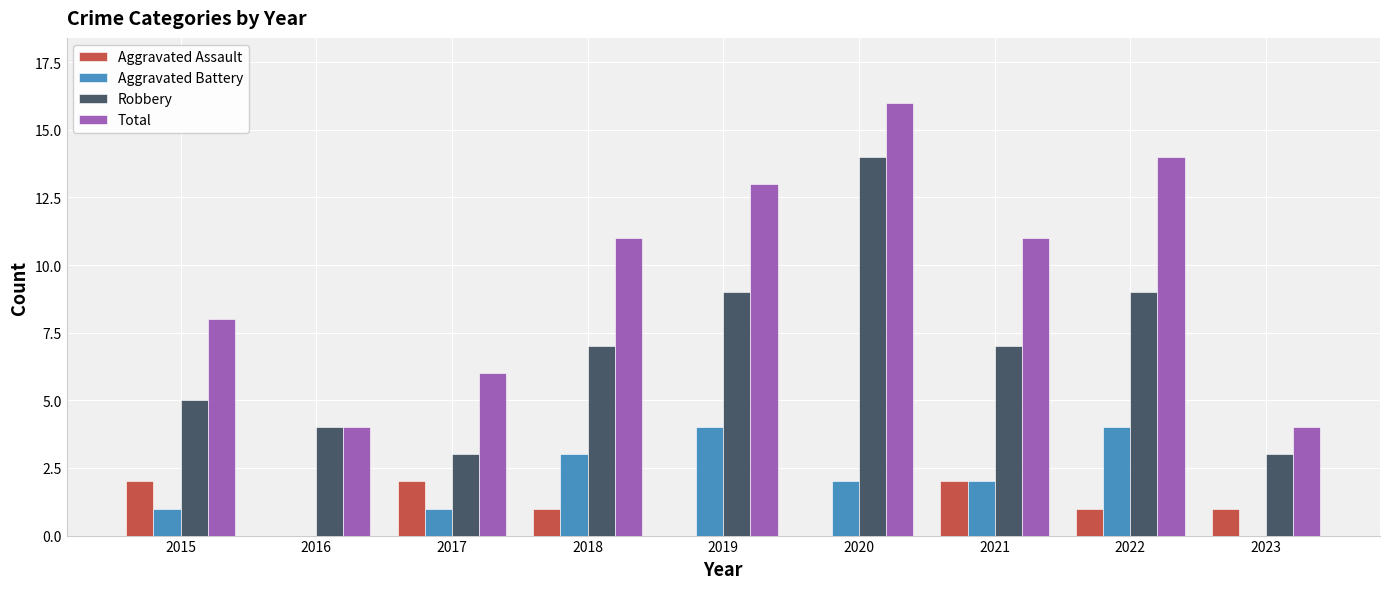

Where does the Aggravated Battery series first go above 2?

2018